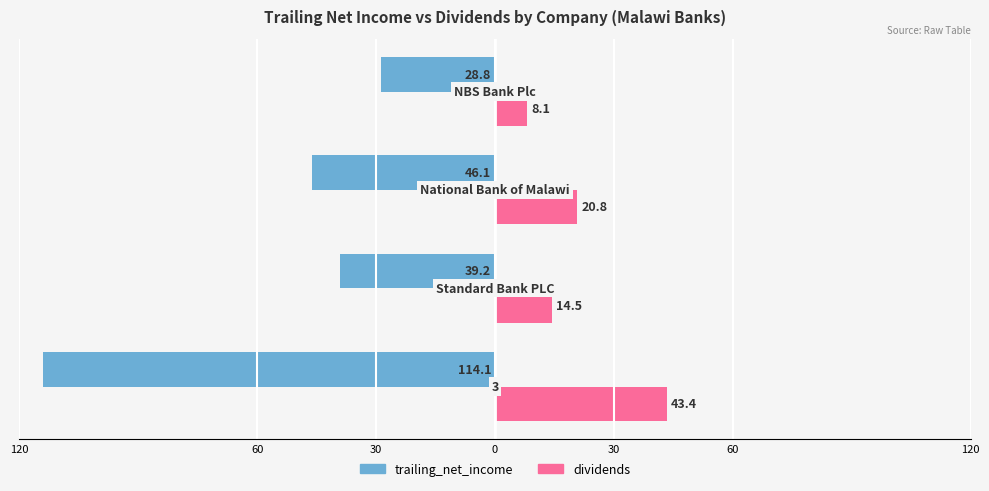

What are all the series names shown in the legend?

trailing_net_income, dividends